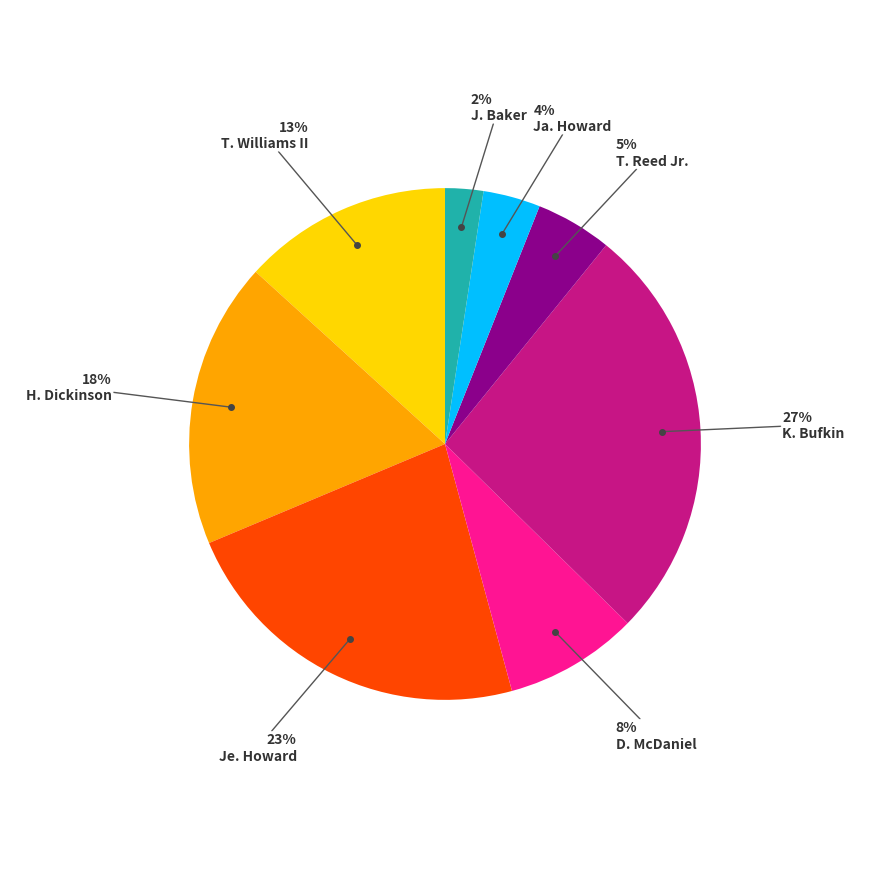

Does any single category account for the majority?

No